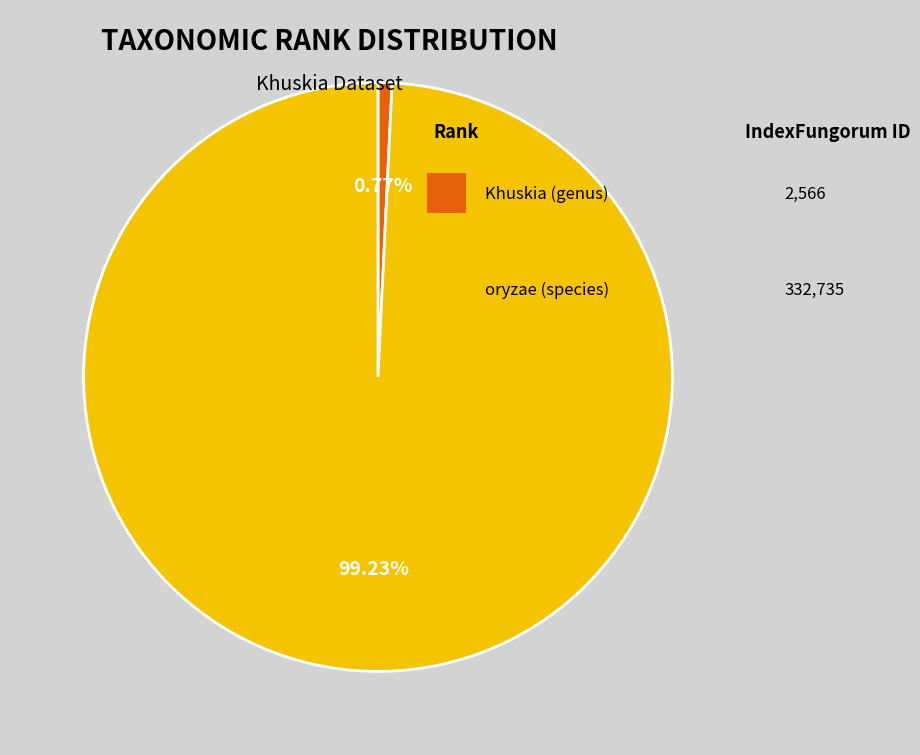

Is there any slice that represents more than half of the pie?

Yes